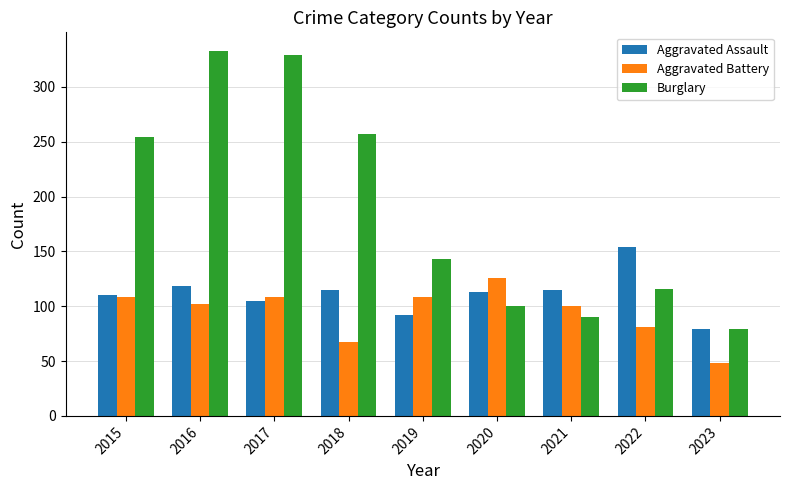

At which label does Burglary first exceed 143?

2015